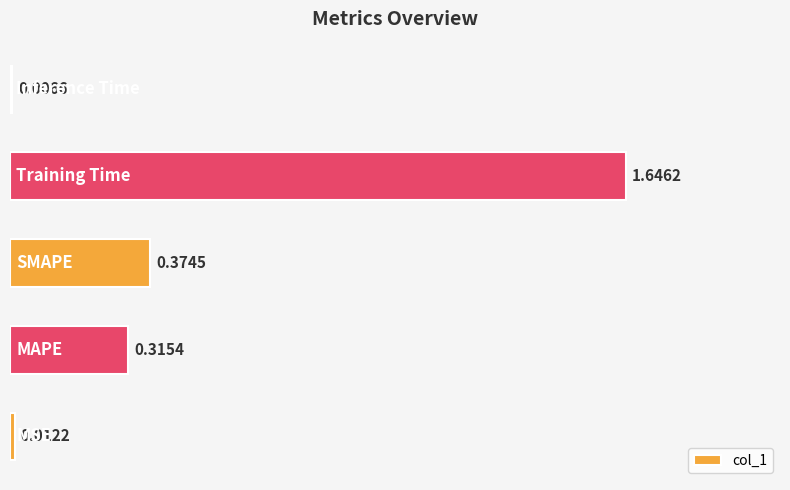

What is the average value?

0.5